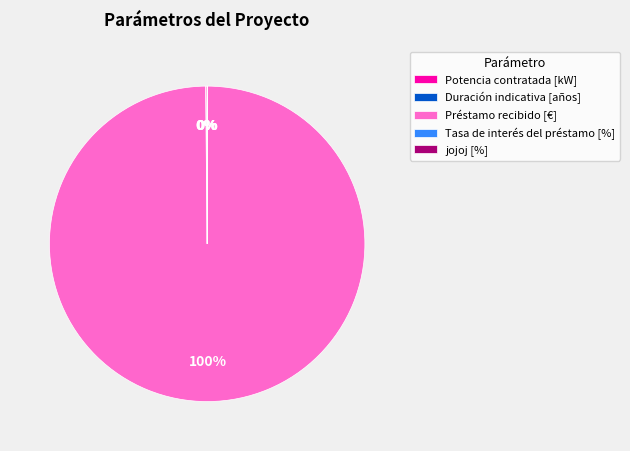

Which category has the biggest portion of the pie?

Préstamo recibido [€]